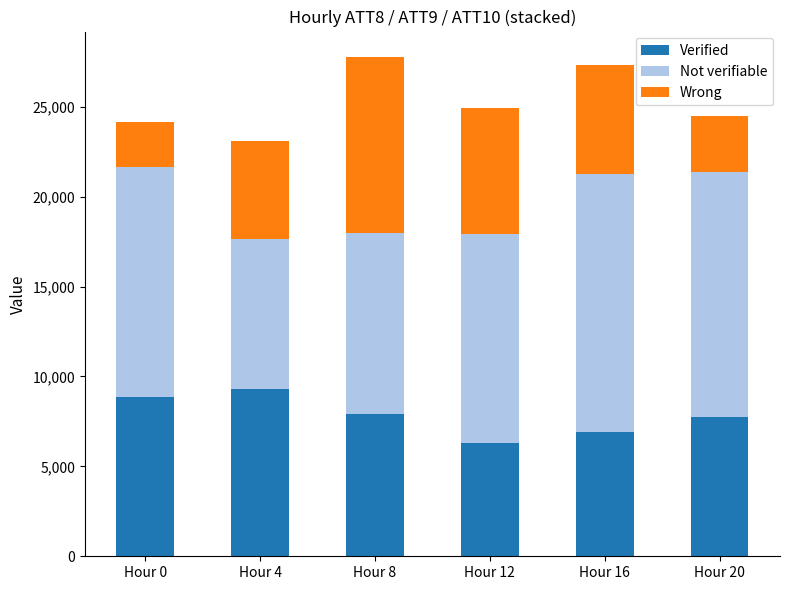

What is the difference between the Verified values at Hour 0 and Hour 16?

1983.9